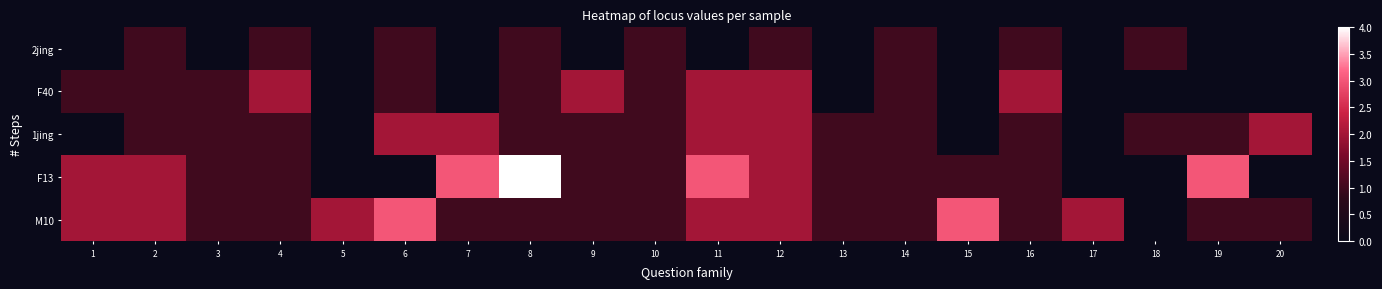

Reading right to left, what are all the values shown in this chart?

2jing: 20=0	19=0	18=1	17=0	16=1	15=0	14=1	13=0	12=1	11=0	10=1	9=0	8=1	7=0	6=1	5=0	4=1	3=0	2=1	1=0
F40: 20=0	19=0	18=0	17=0	16=2	15=0	14=1	13=0	12=2	11=2	10=1	9=2	8=1	7=0	6=1	5=0	4=2	3=1	2=1	1=1
1jing: 20=2	19=1	18=1	17=0	16=1	15=0	14=1	13=1	12=2	11=2	10=1	9=1	8=1	7=2	6=2	5=0	4=1	3=1	2=1	1=0
F13: 20=0	19=3	18=0	17=0	16=1	15=1	14=1	13=1	12=2	11=3	10=1	9=1	8=4	7=3	6=0	5=0	4=1	3=1	2=2	1=2
M10: 20=1	19=1	18=0	17=2	16=1	15=3	14=1	13=1	12=2	11=2	10=1	9=1	8=1	7=1	6=3	5=2	4=1	3=1	2=2	1=2